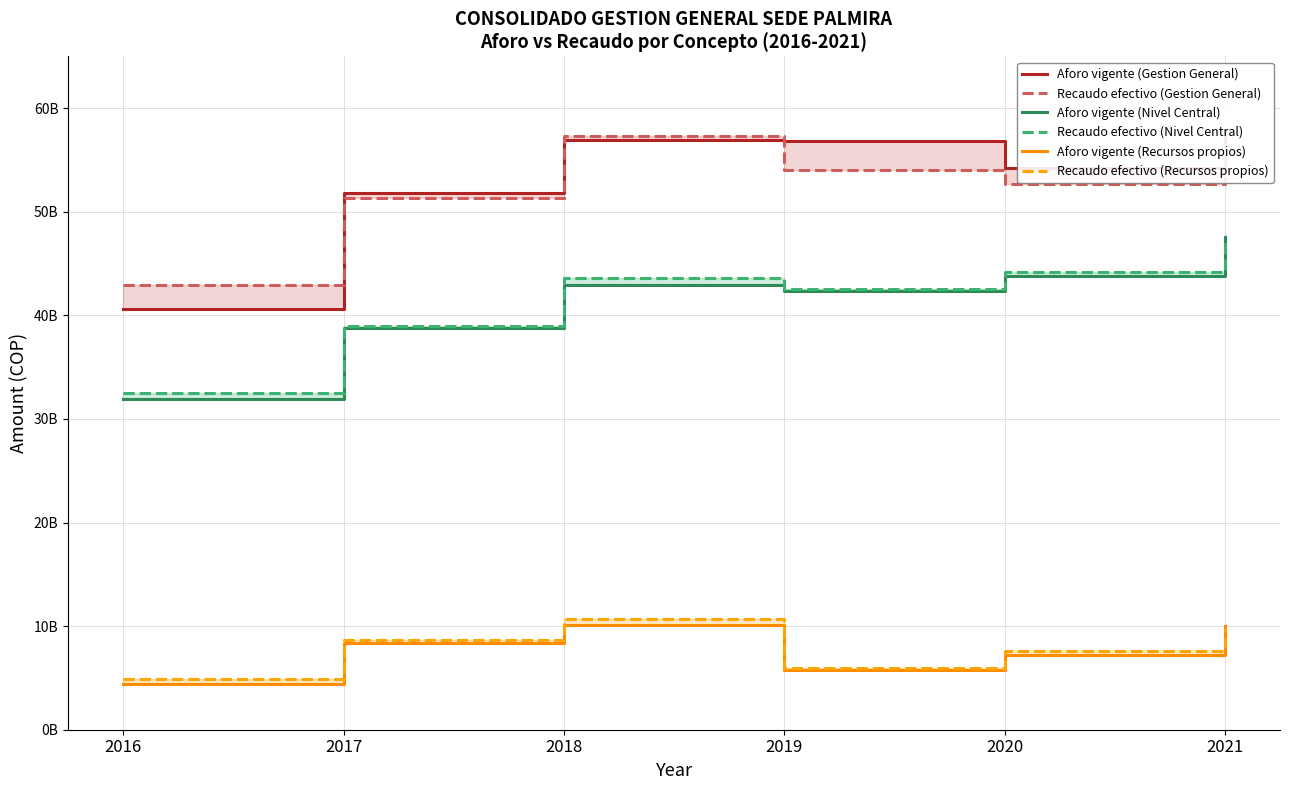

Where does the Aforo vigente (Nivel Central) series first go above 42958863033?

2020